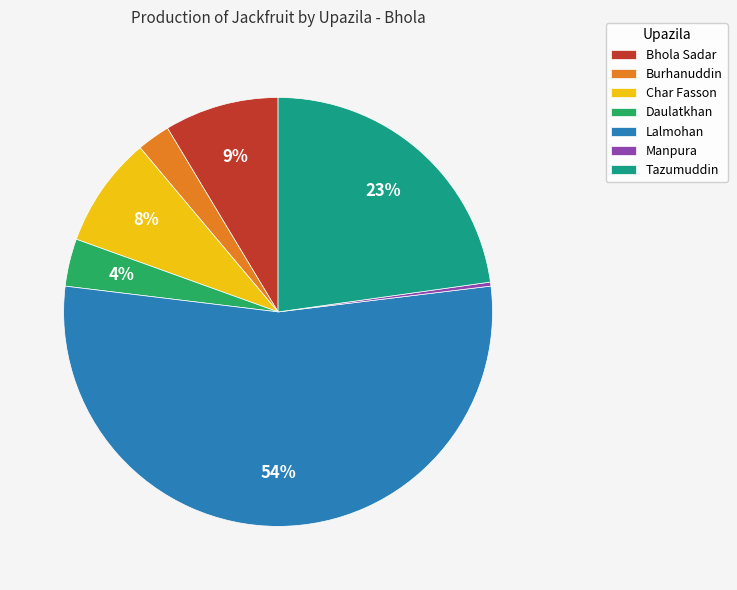

How many segments does this pie chart have?

7